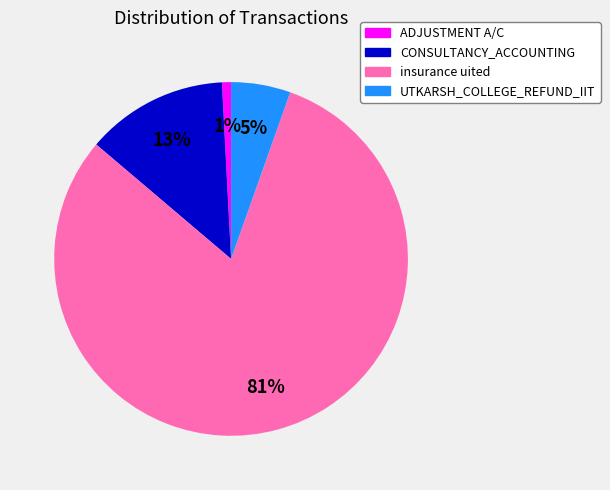

What is the largest slice in the pie chart?

insurance uited